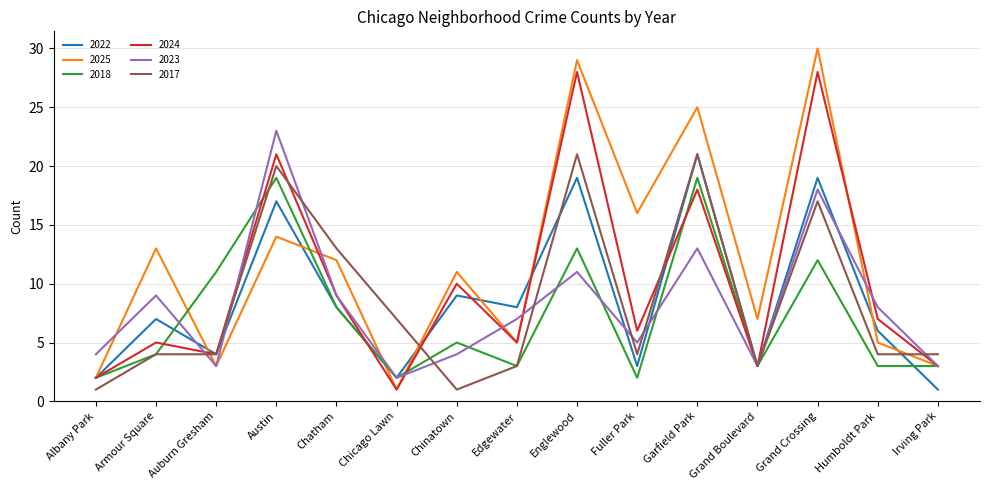

Which series changed the most between Albany Park and Chicago Lawn?

2017